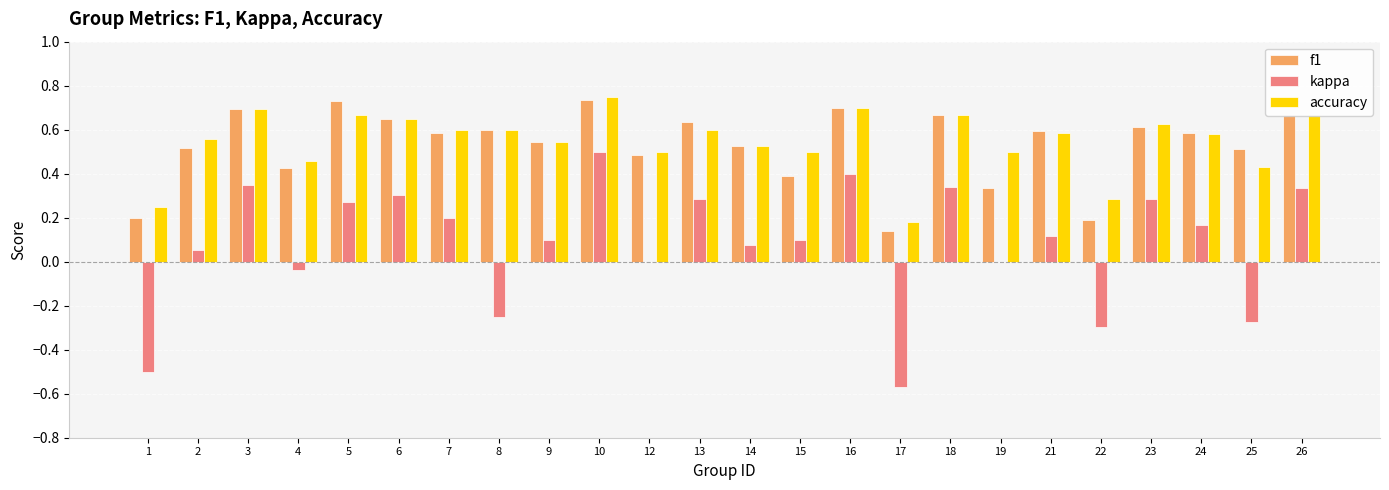

The value of accuracy at 1 is 0.1. True or false?

False